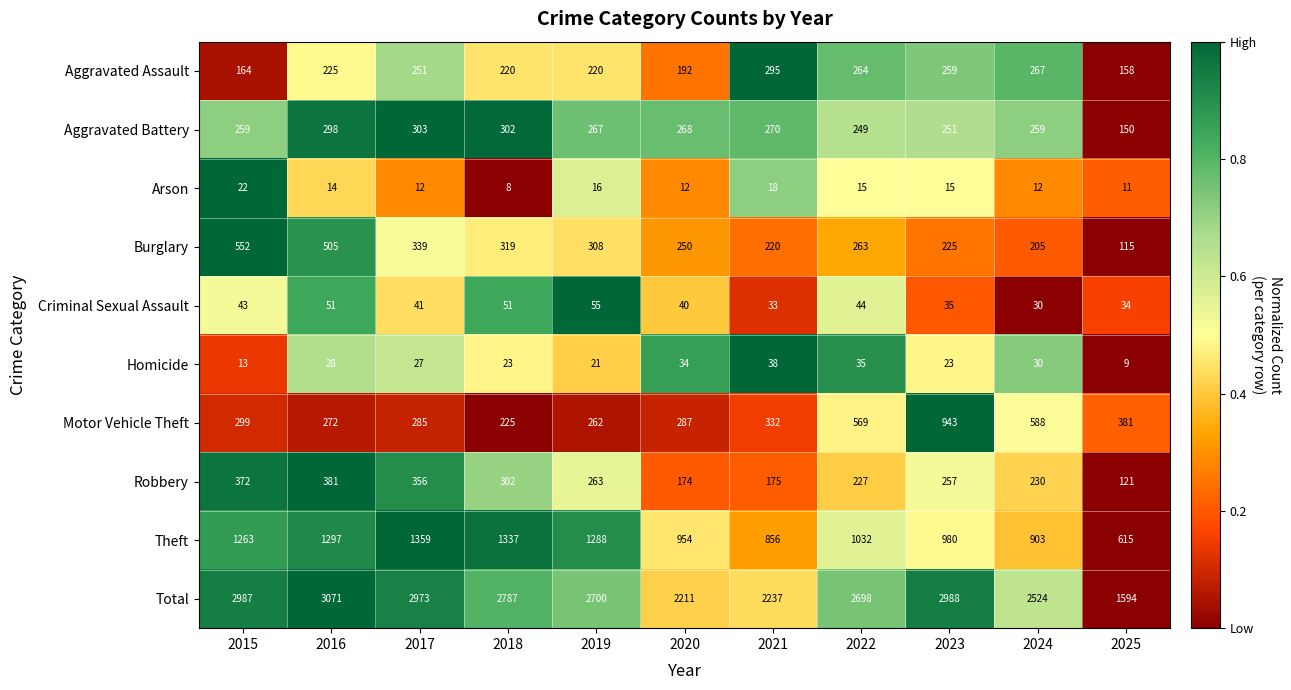

What is the difference between the second highest and minimum values in the Robbery series?

251